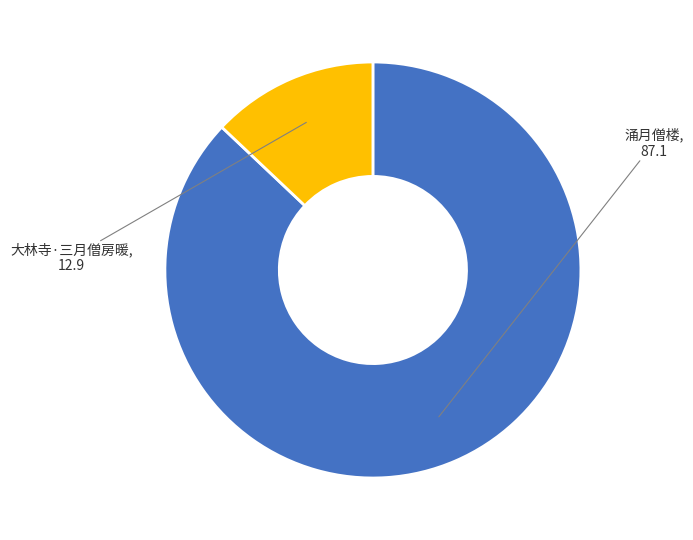

Is there a majority slice in this chart?

Yes